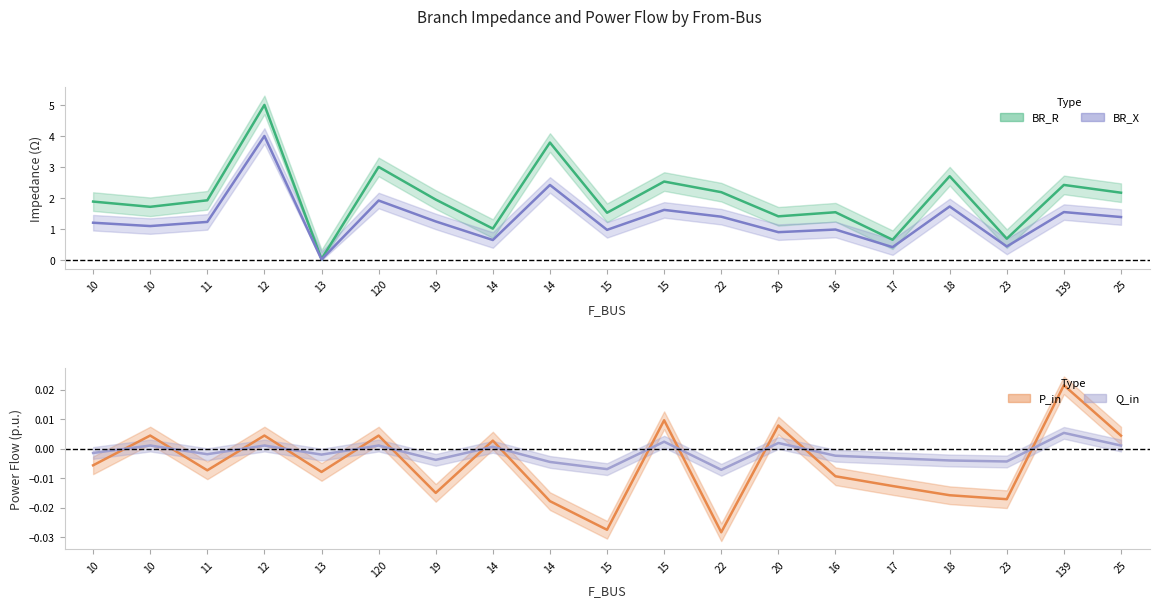

How many interior local peaks does the Q_in series have?

7